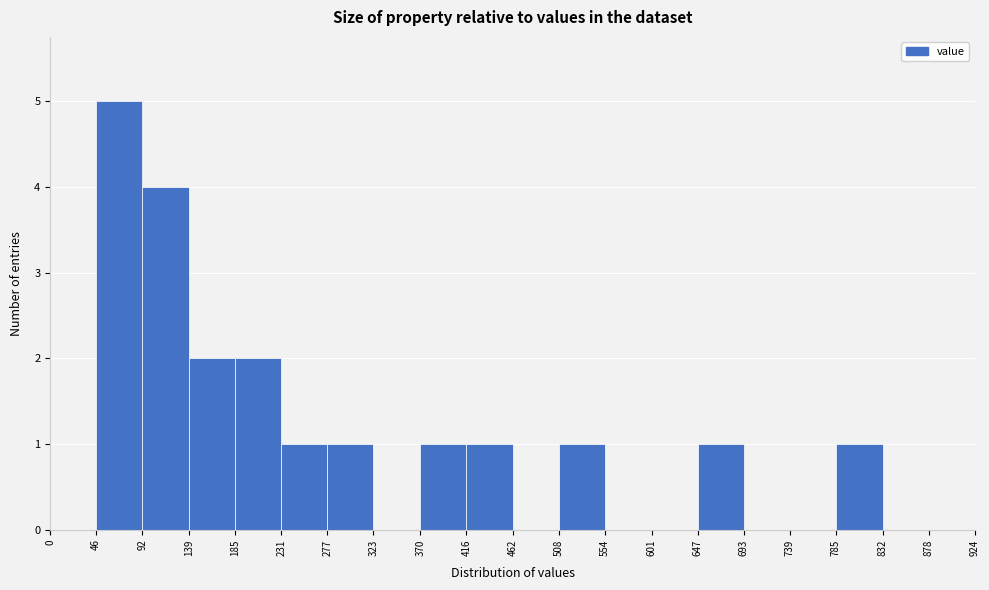

Over which range of the x-axis is the bar tallest?

46 to 92